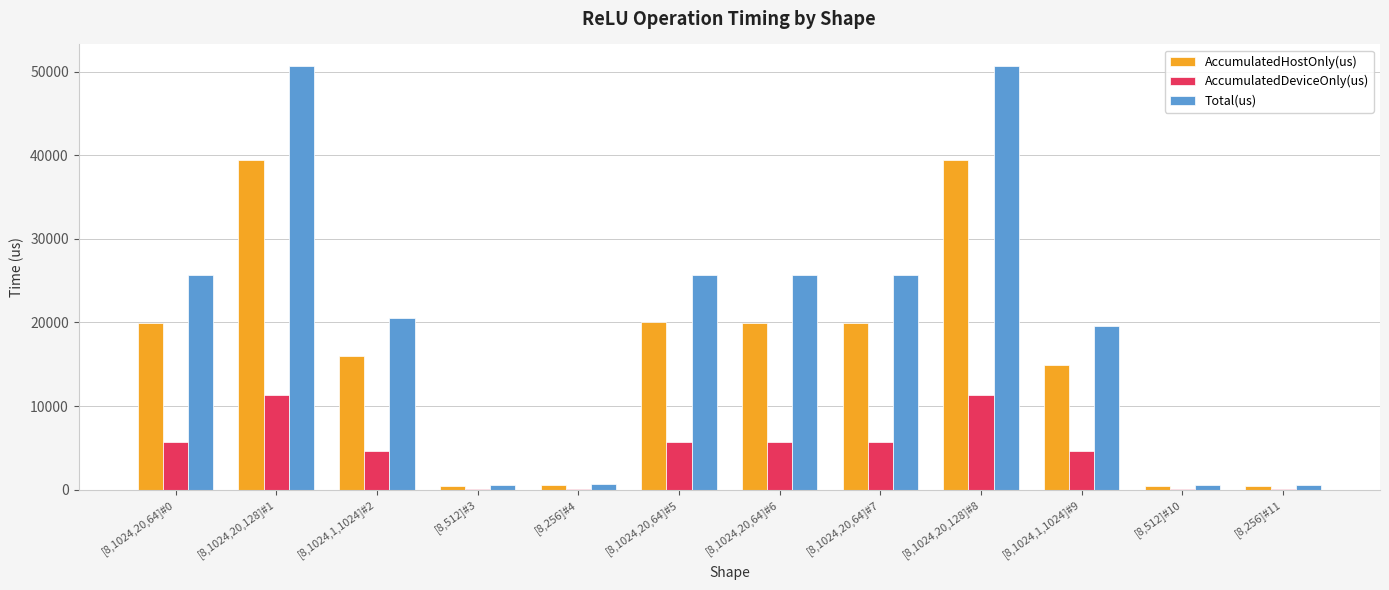

What are all the series names shown in the legend?

AccumulatedHostOnly(us), AccumulatedDeviceOnly(us), Total(us)